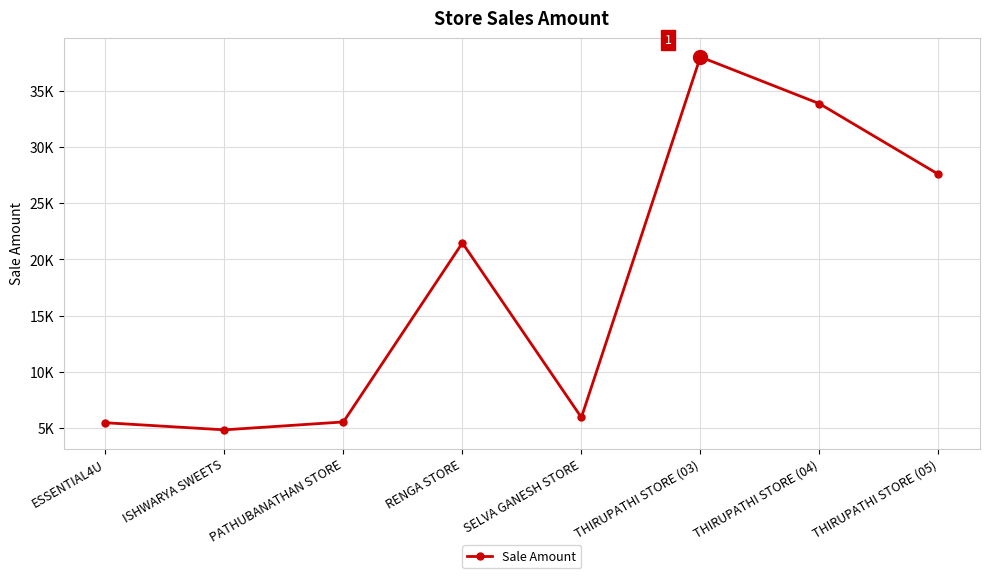

What position from the right is THIRUPATHI STORE (03)?

3